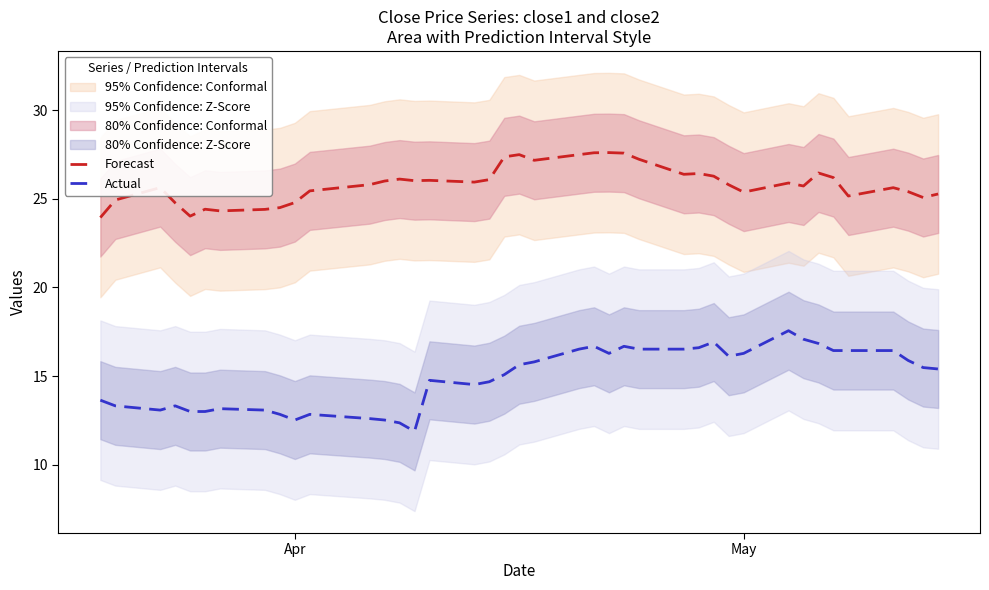

What is the highest value of the Forecast series?

27.6